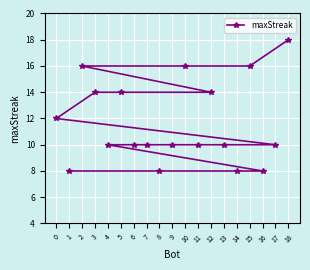

What is the average value?

12